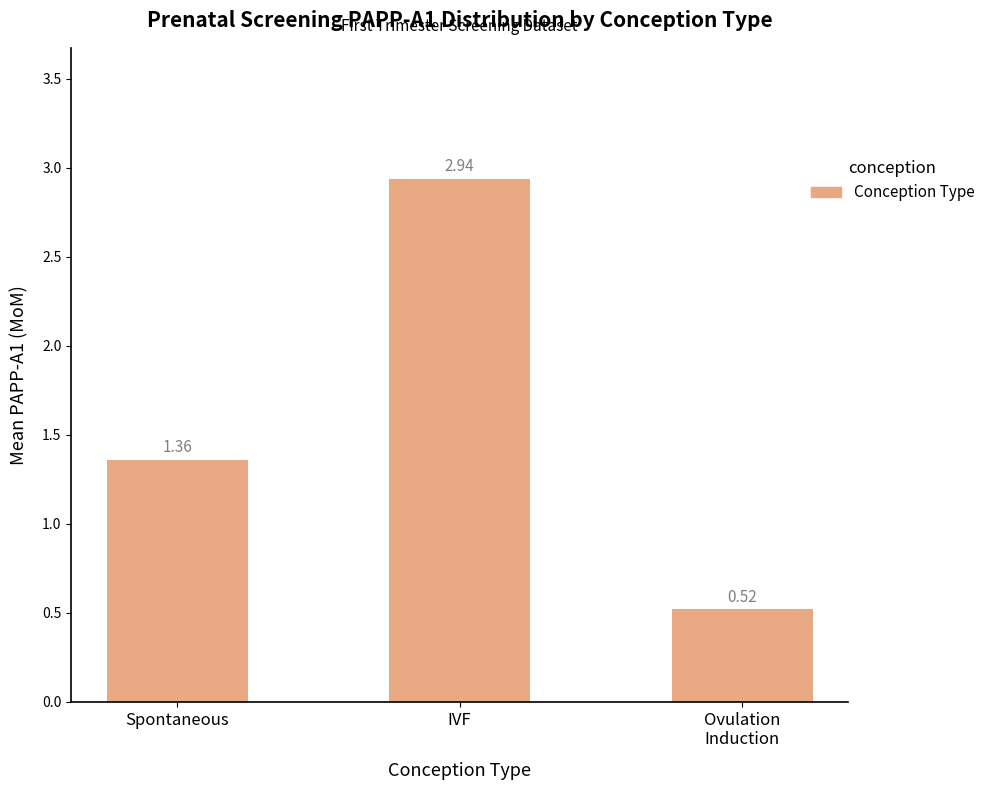

Where does the data first go above 1?

Spontaneous